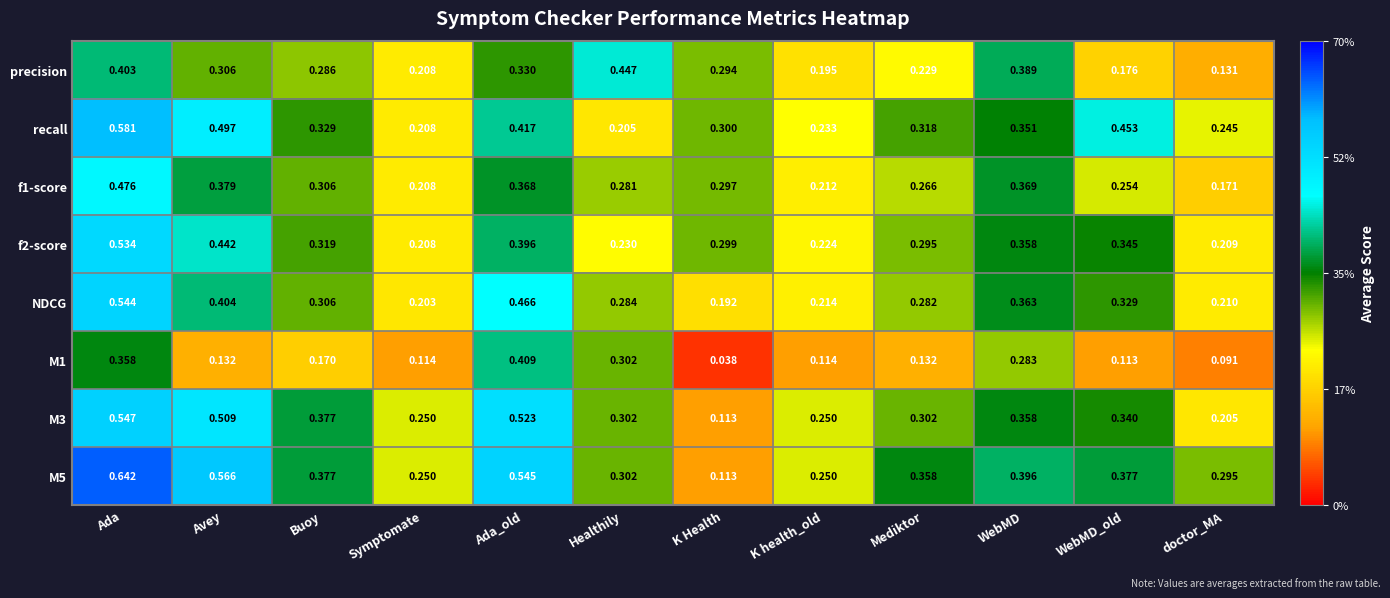

Which label corresponds to the smallest value in the chart?

K Health